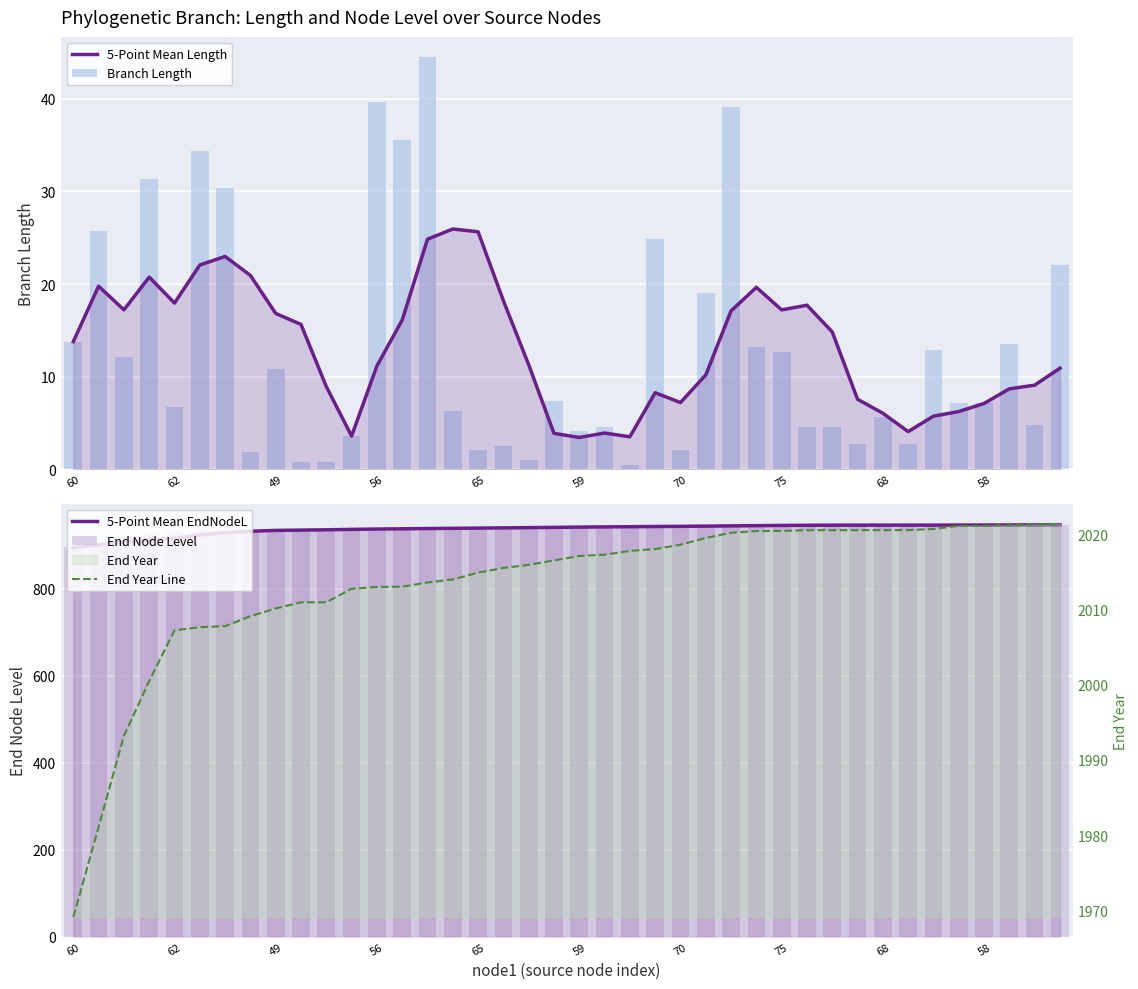

What is the sum of the 5-Point Mean EndNodeL values at 59 and 23?

1866.1